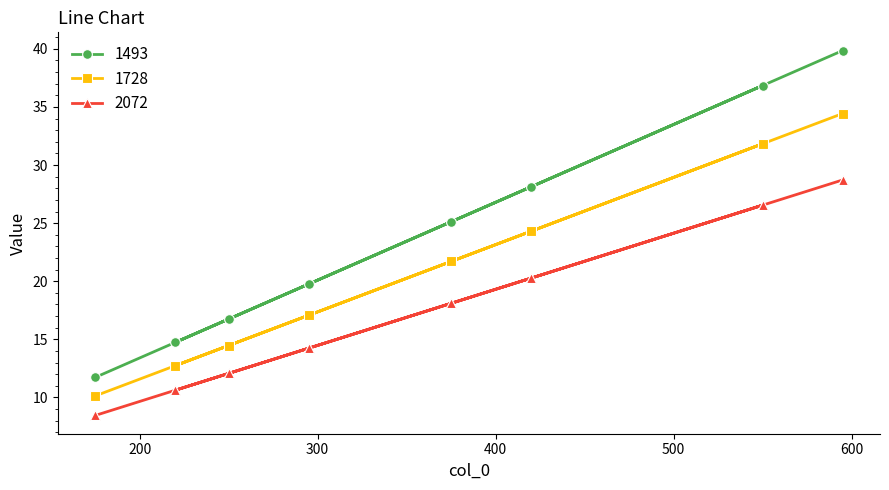

Reading right to left, list all the values displayed in this chart.

1493: 39.9	36.8	28.1	25.1	19.8	16.7	14.7	11.7
1728: 34.4	31.8	24.3	21.7	17.1	14.5	12.7	10.1
2072: 28.7	26.5	20.3	18.1	14.2	12.1	10.6	8.4